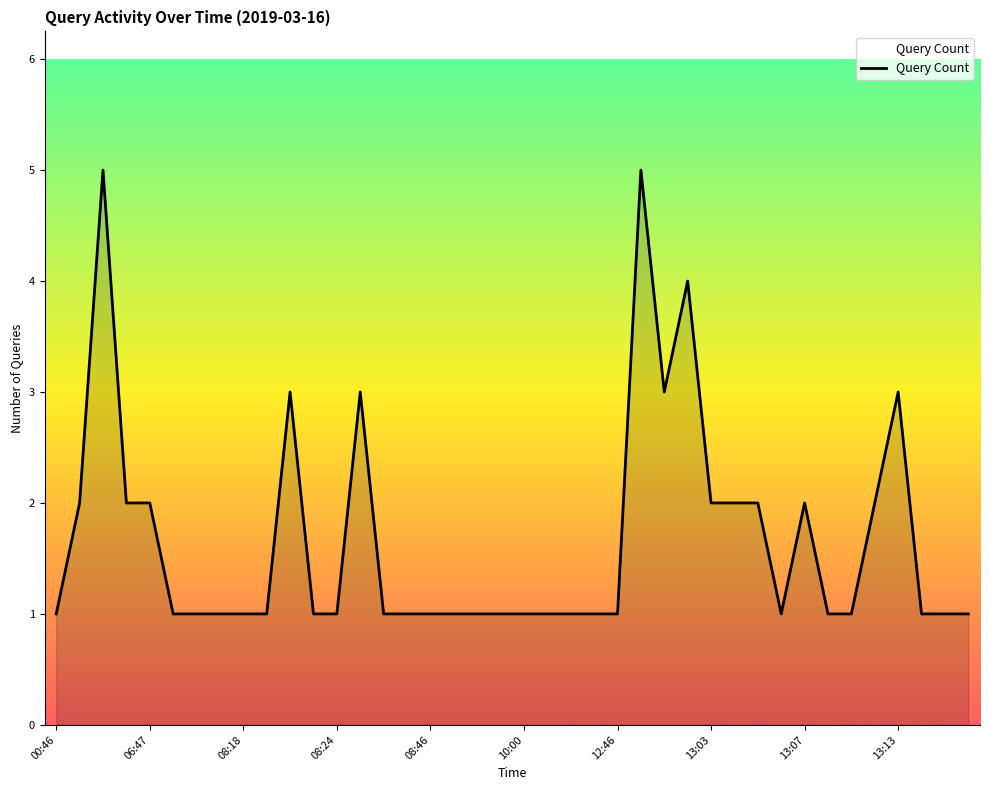

Reading right to left, transcribe all the data shown in this chart.

1	1	1	3	2	1	1	2	1	2	2	2	4	3	5	1	1	1	1	1	1	1	1	1	1	1	3	1	1	3	1	1	1	1	1	2	2	5	2	1